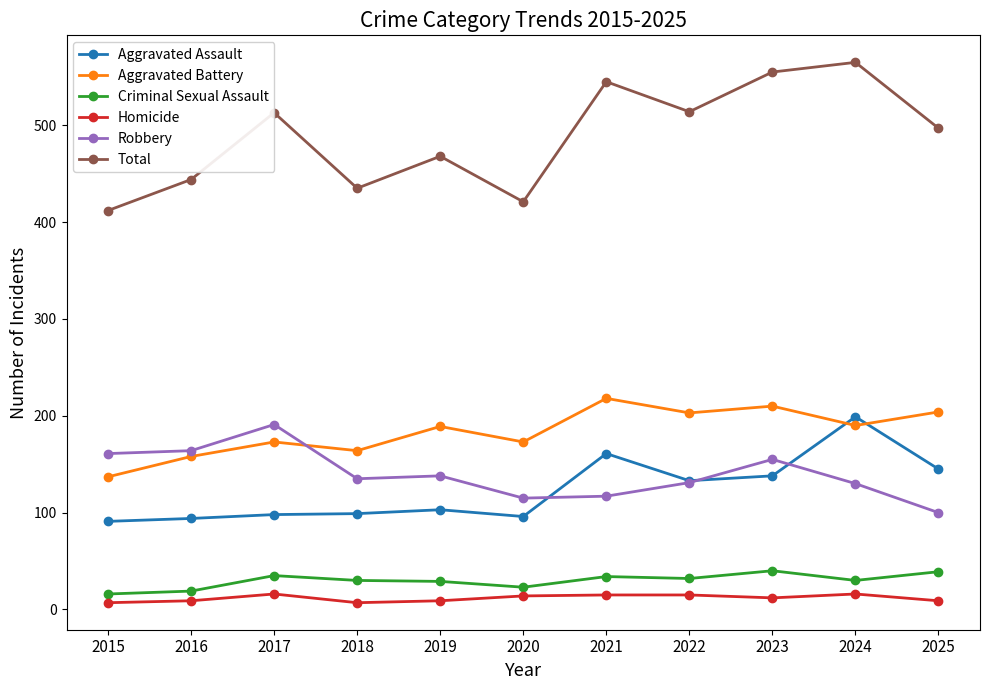

Where is the first local minimum for Aggravated Battery?

2018